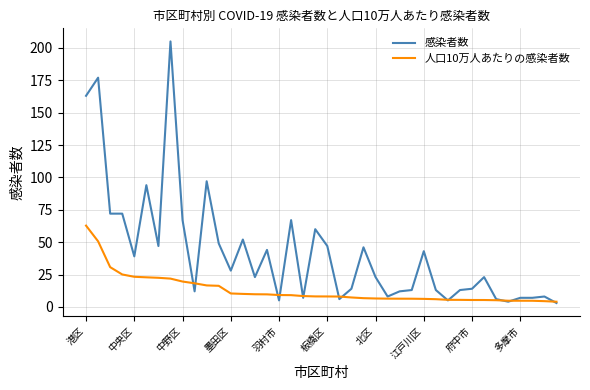

At how many categories does at least one series exceed 161?

3